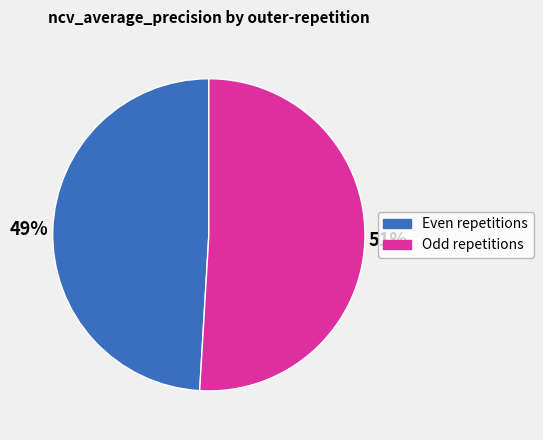

To the nearest percent, what is the difference between the largest and smallest slice percentages?

2%